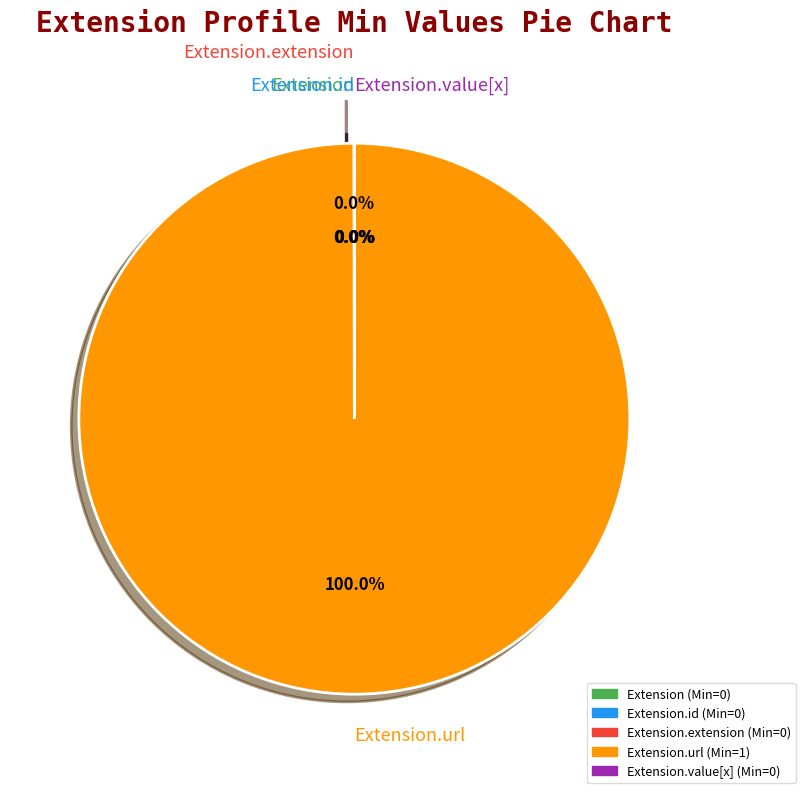

Does any single category account for the majority?

Yes